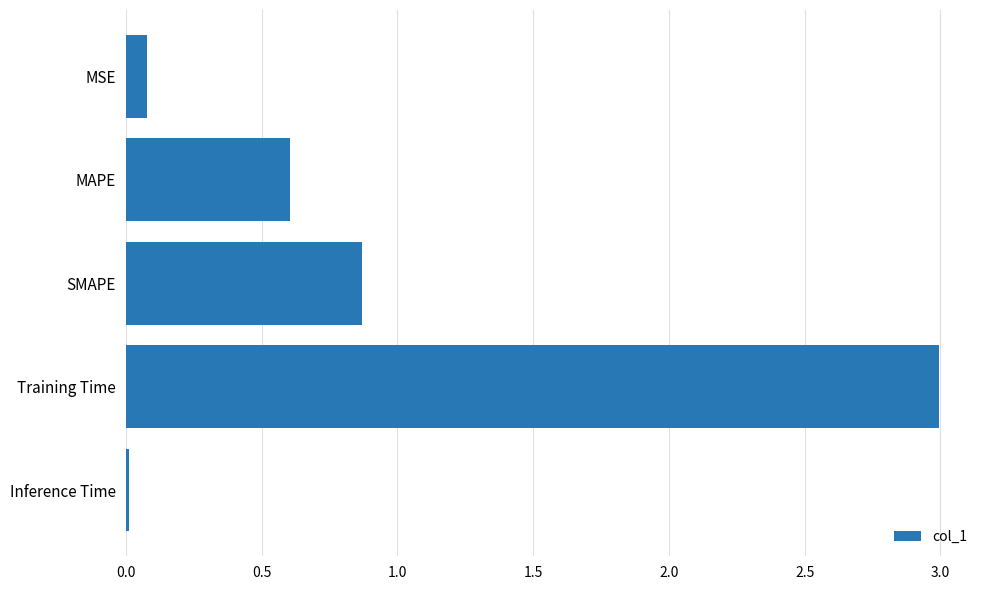

What is the sum of all values?

4.6